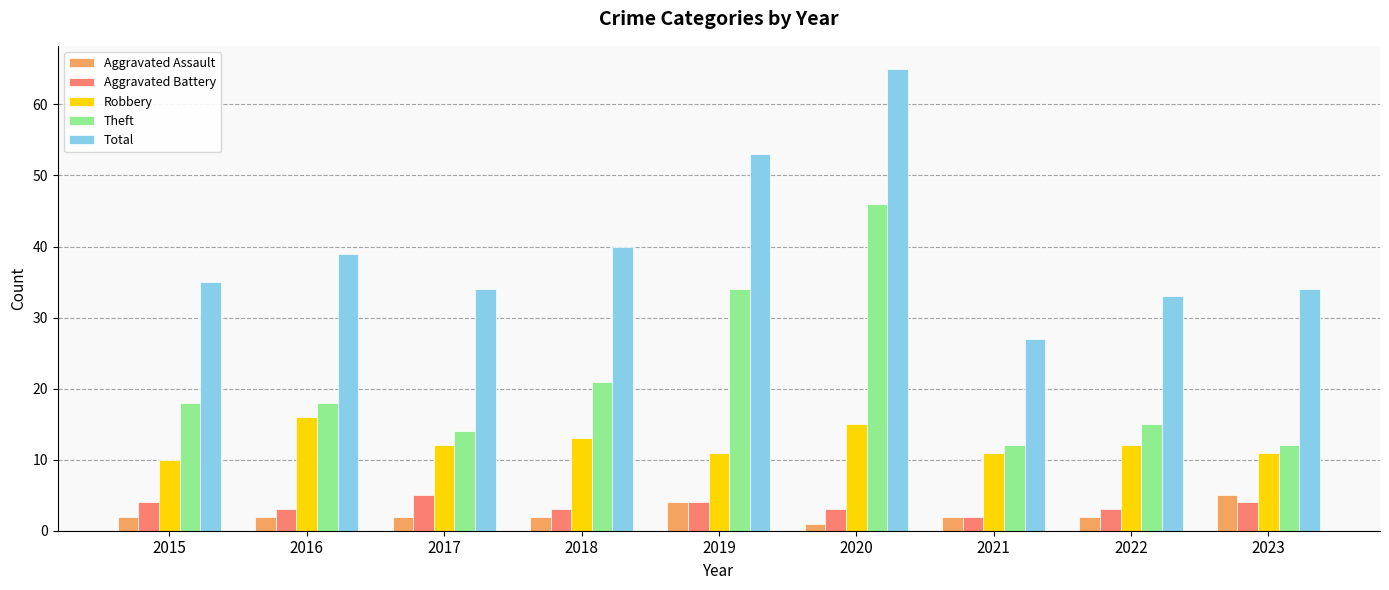

Read the Aggravated Battery value at 2018.

3